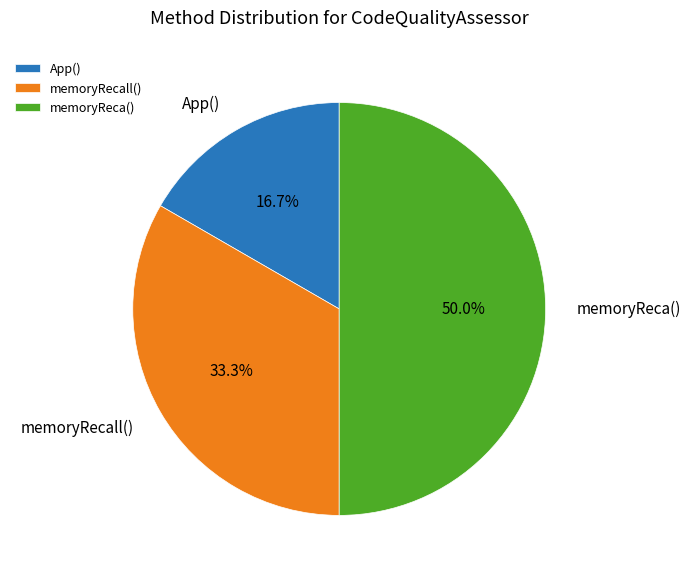

True or false: memoryRecall() accounts for 33% of the total.

True